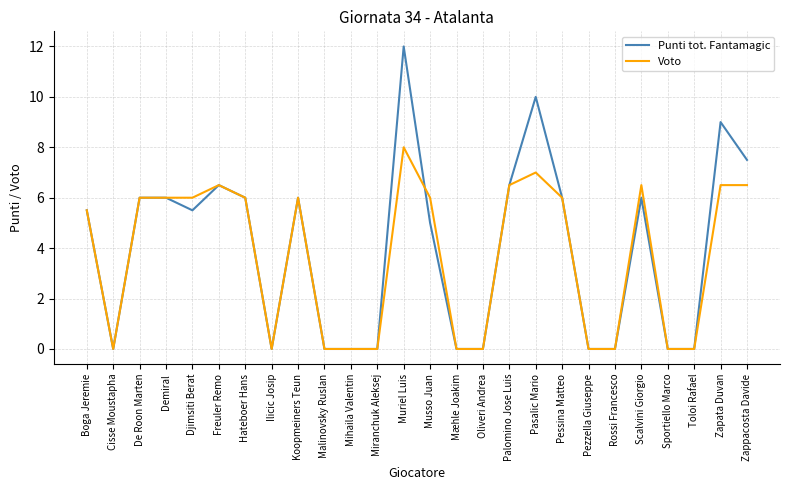

Rank the series by their maximum value, from lowest to highest.

Voto, Punti tot. Fantamagic